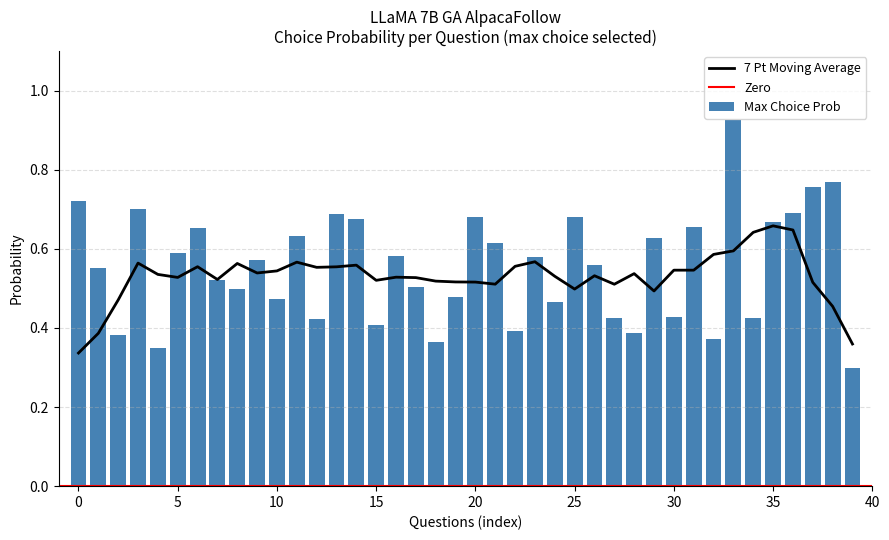

Count the Max Choice Prob values in the range 0 to 1.

40